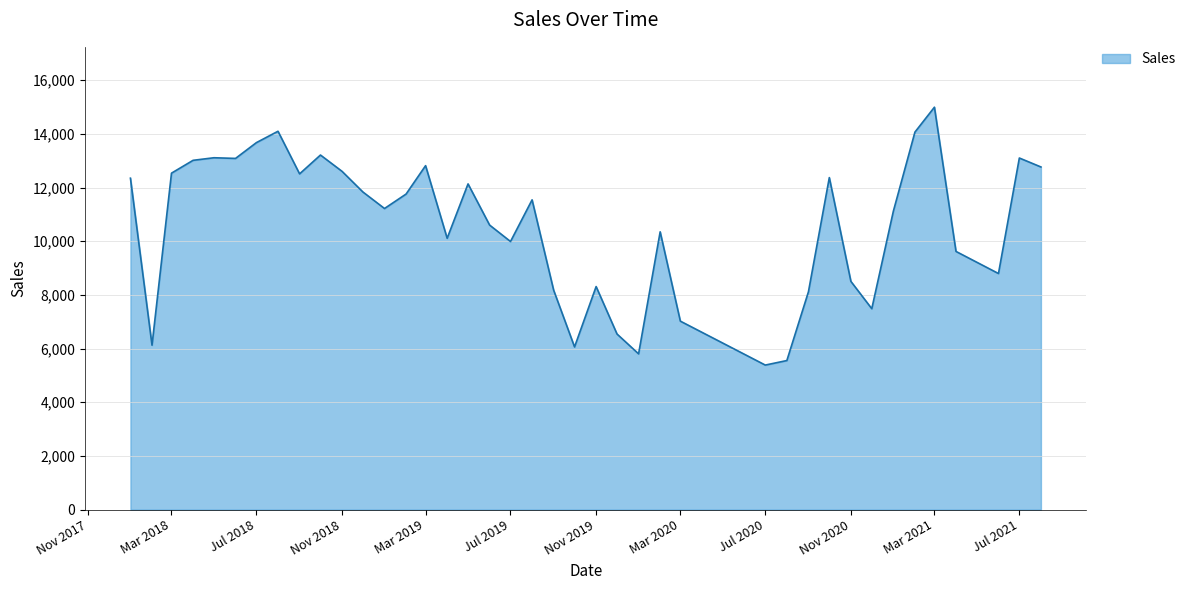

True or false: there are more than 0 points higher than both neighbors.

True